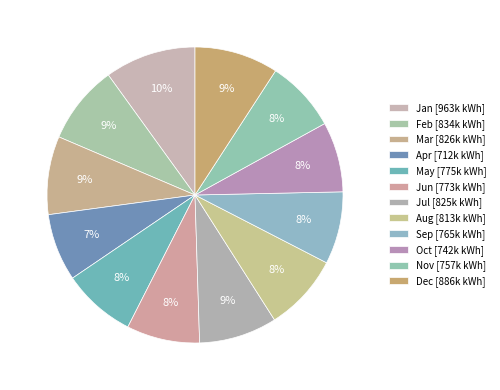

Which category has the biggest portion of the pie?

Jan